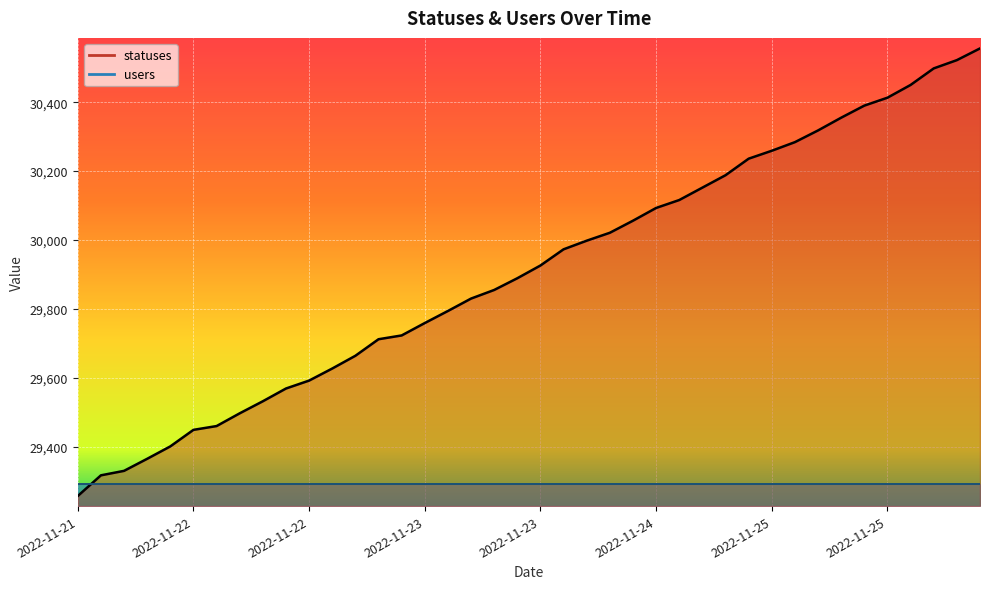

Between 2022-11-26 06:24 and 2022-11-25 18:25, which is larger?

2022-11-26 06:24